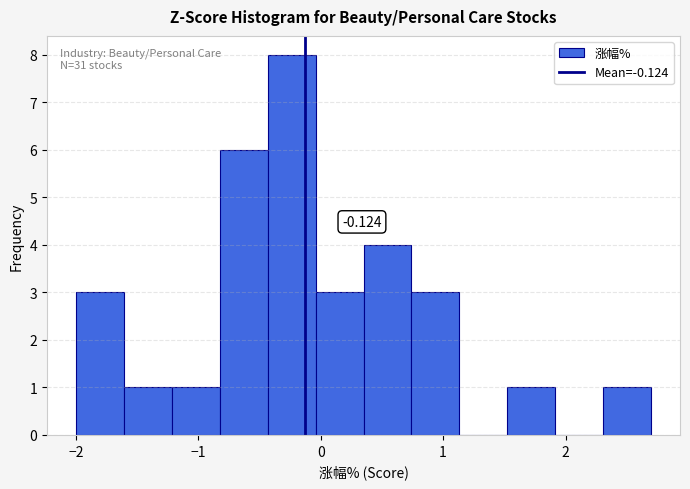

Read against the x-axis, roughly where is the centre of the tallest bar?

-0.2